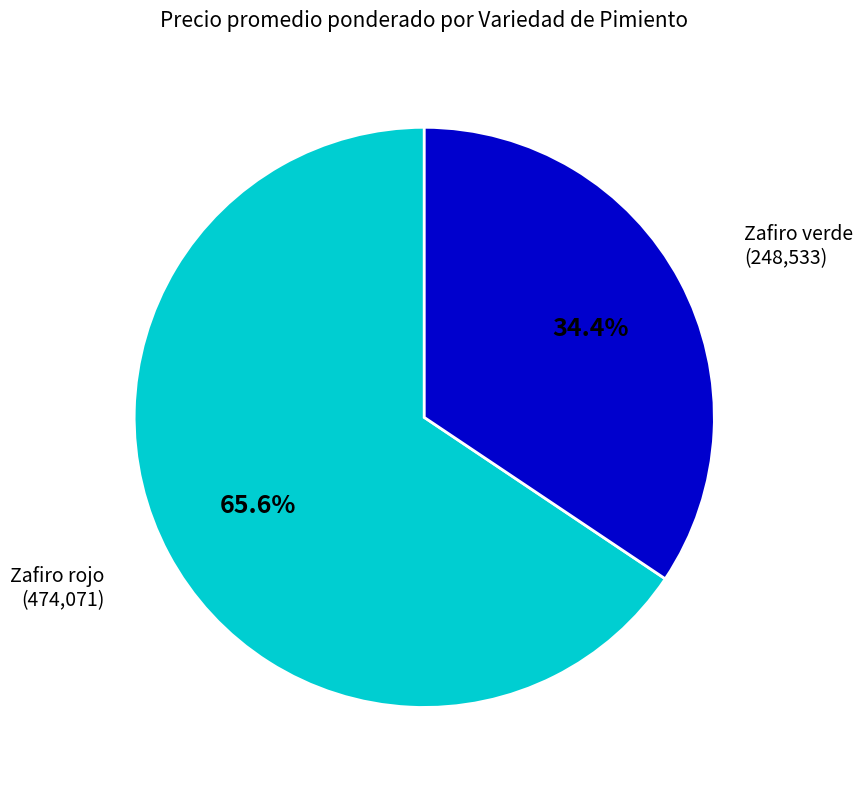

Does any single category account for the majority?

Yes